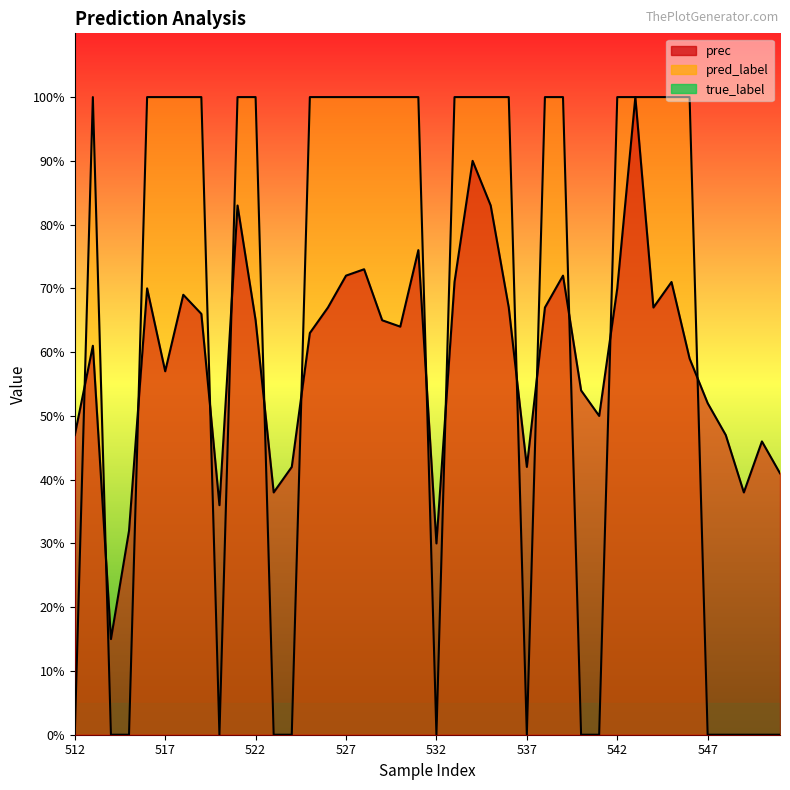

The value of prec at 537 is 0.2. True or false?

False